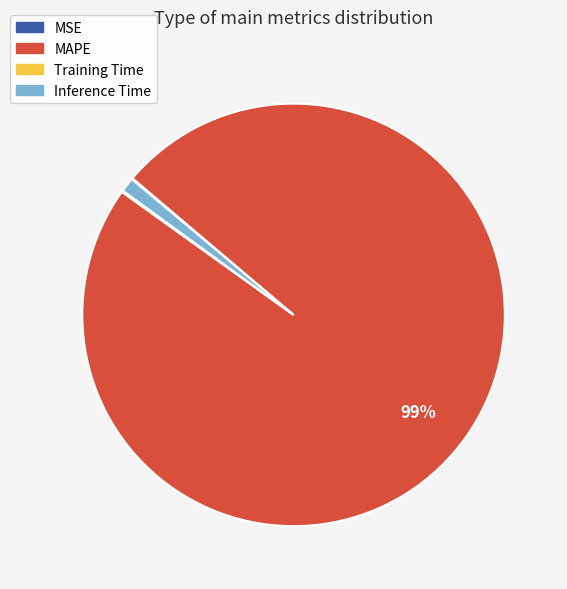

Is there any slice that represents more than half of the pie?

Yes